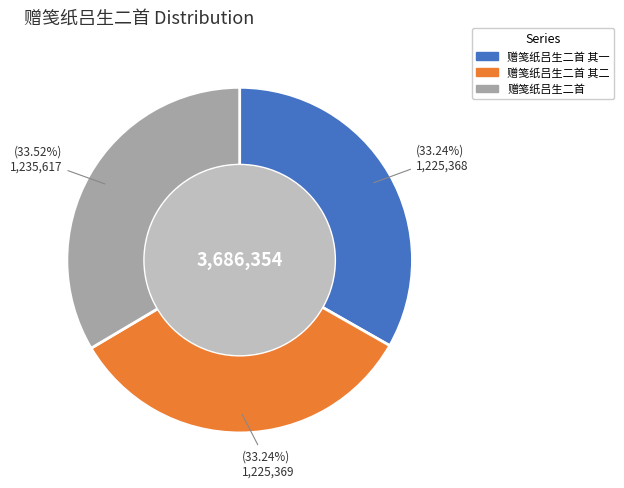

True or false: 赠笺纸吕生二首 accounts for 28% of the total.

False